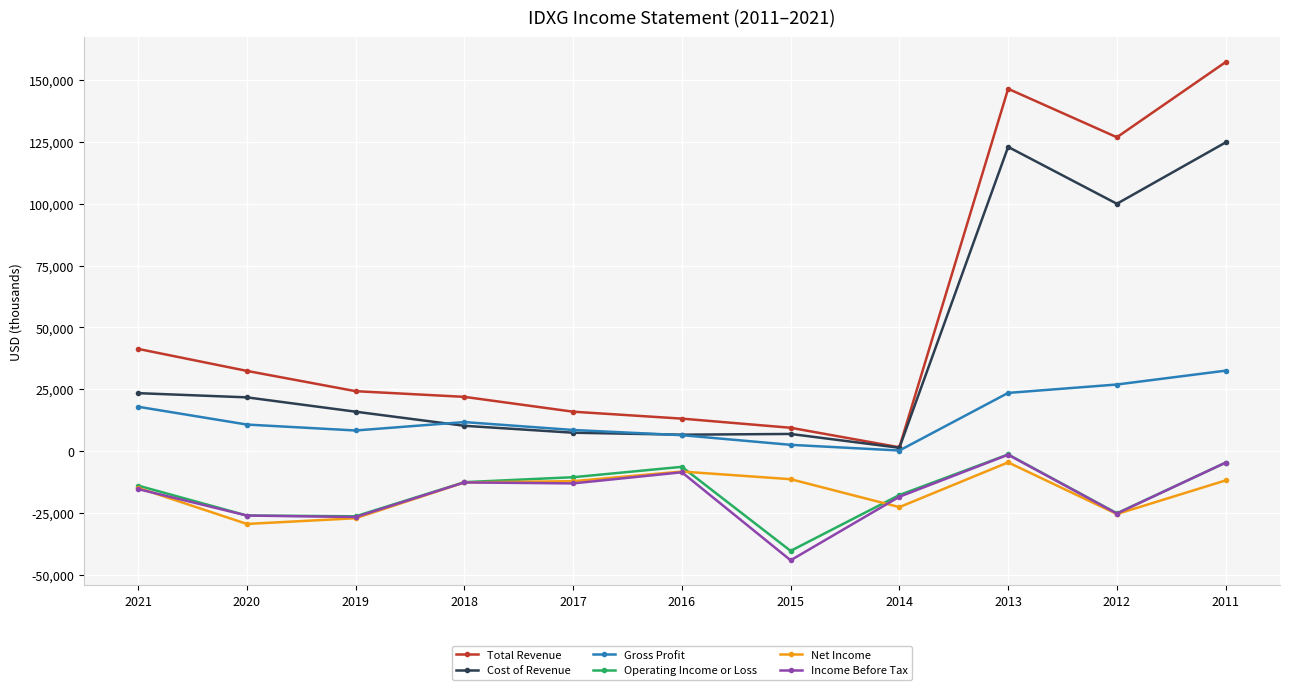

At how many categories does at least one series exceed 75324?

3